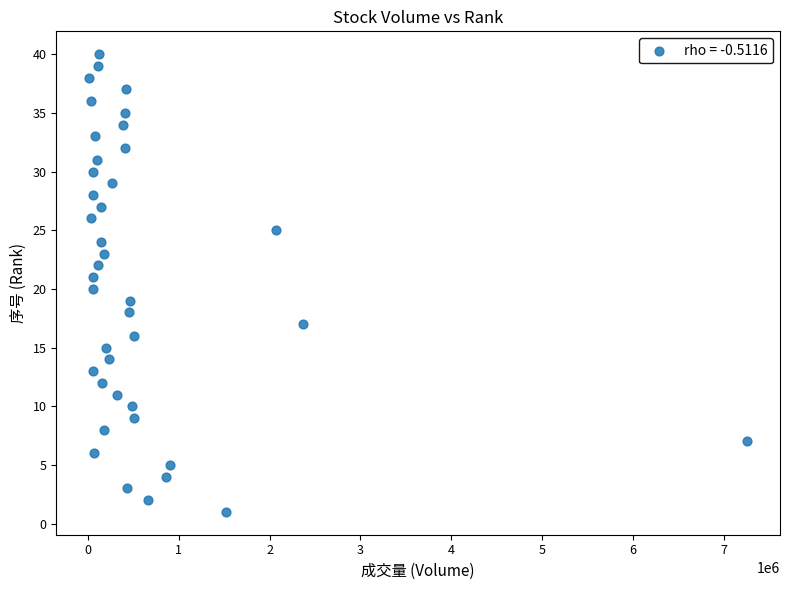

What is the range of X values (max minus min)?

7246774